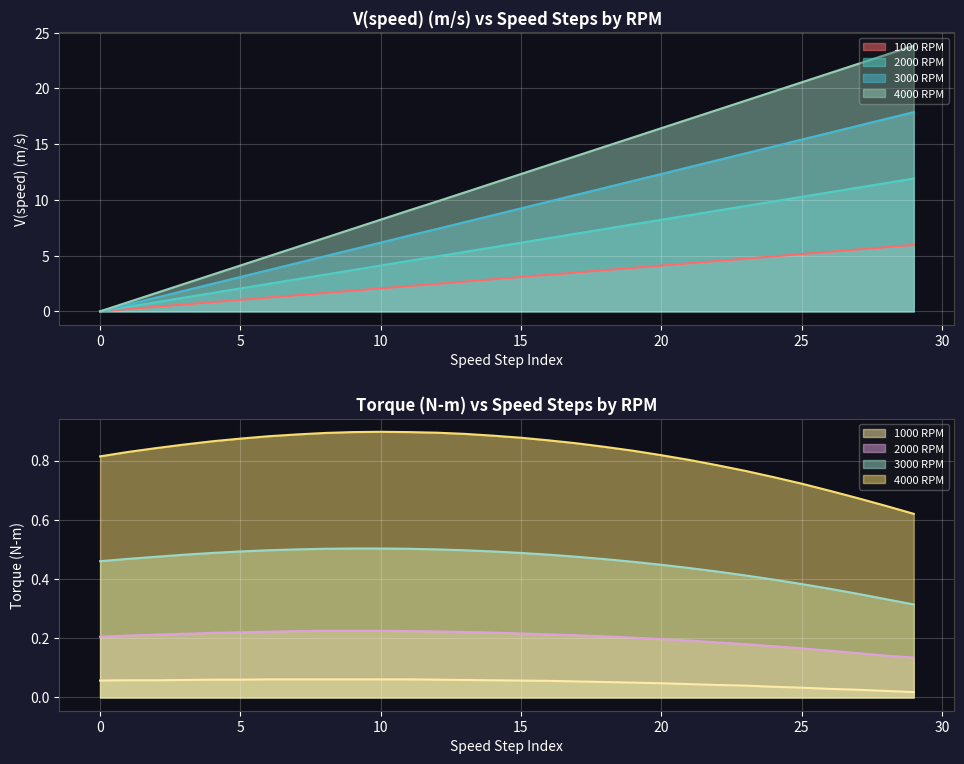

Rank the series at 1000 from highest to lowest value.

Torque (N-m), V(speed) (m/s)